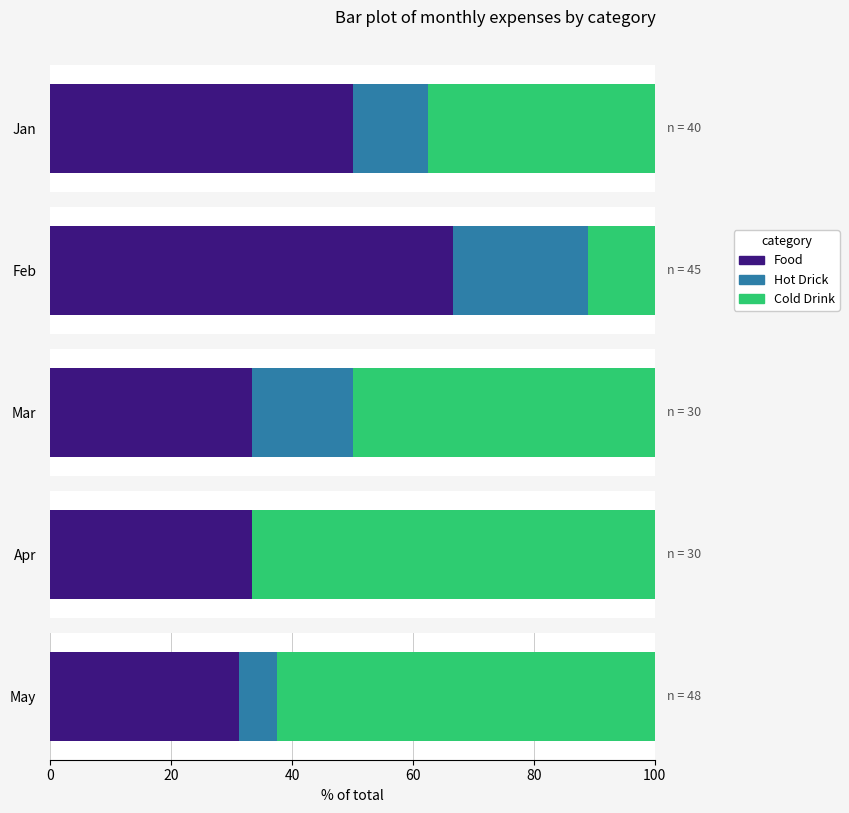

Which series has the widest spread of values?

Cold Drink